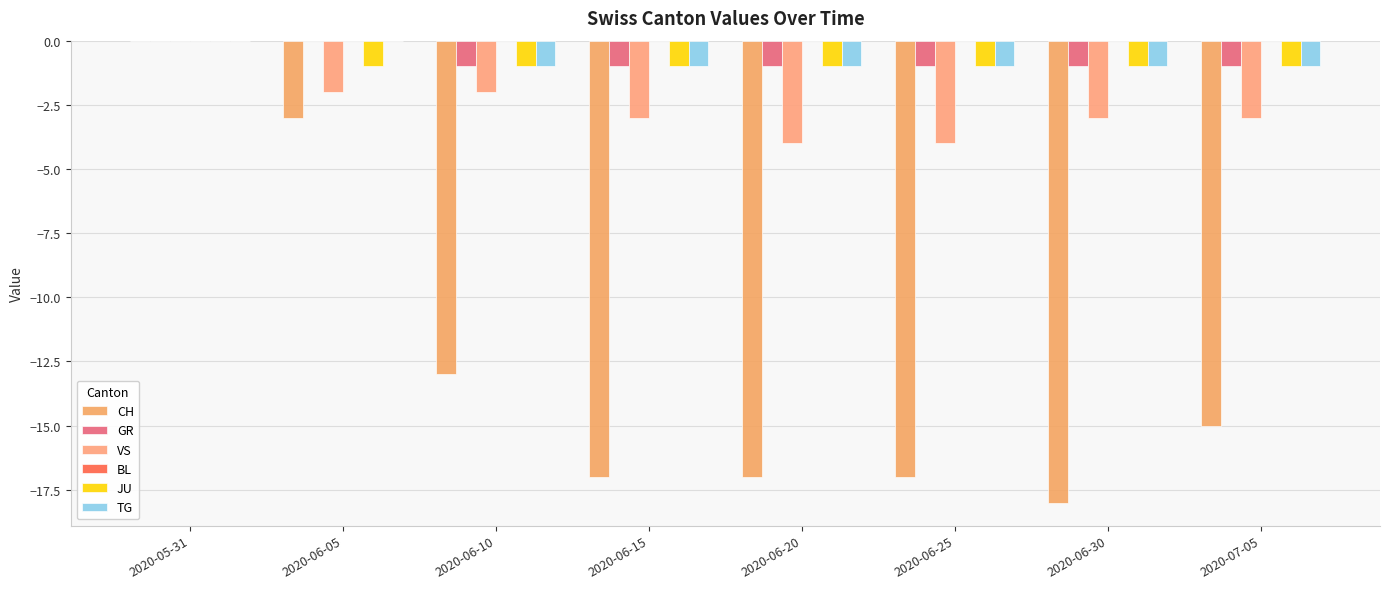

How many VS values are between -3 and -2?

5